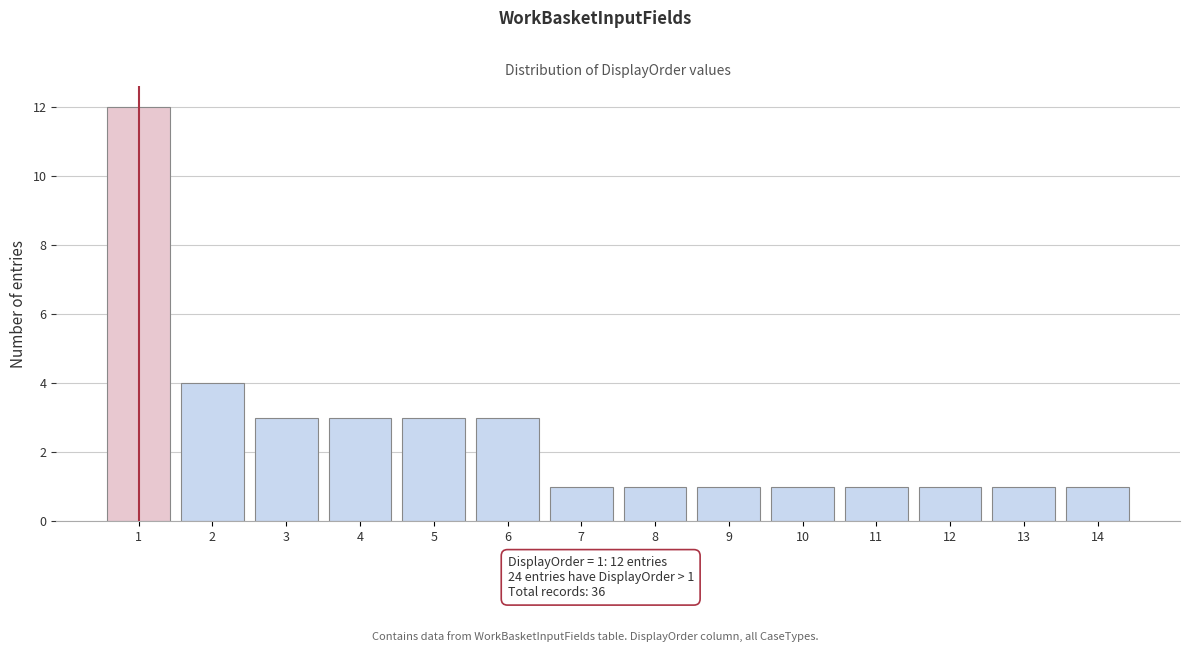

Which range on the x-axis has the tallest bar?

0.5 to 1.5